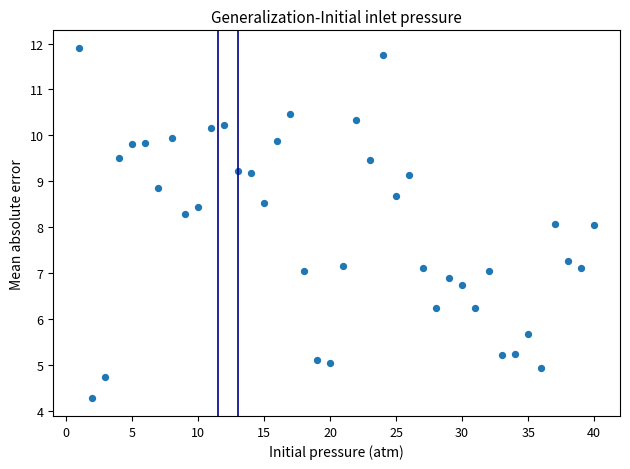

What is the range of Y values (max minus min)?

7.6